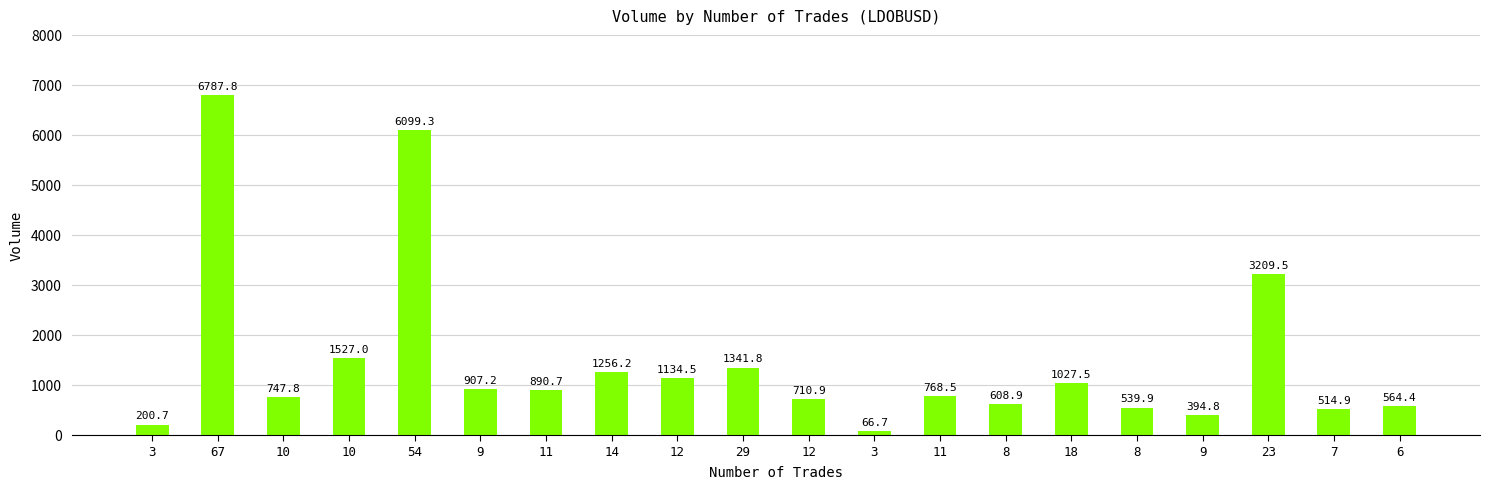

What is the difference between the maximum and minimum values?

6721.1